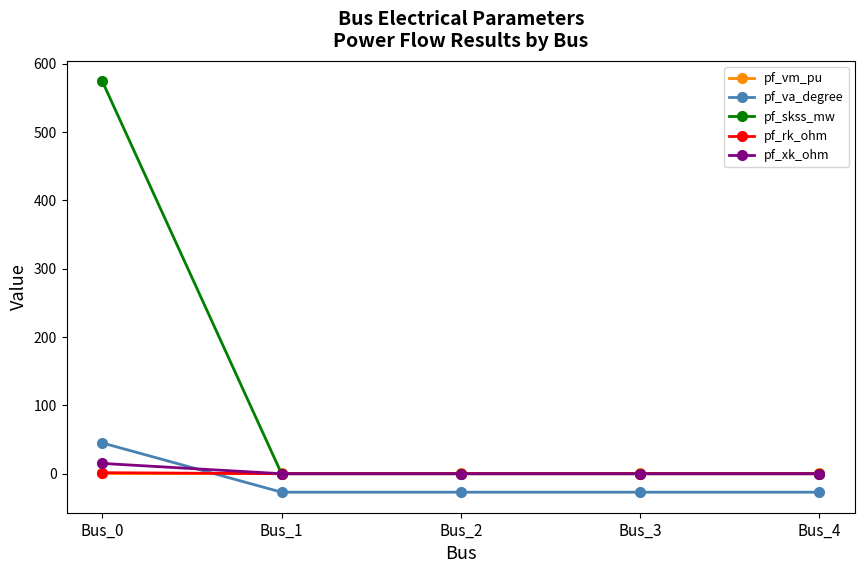

What is the total value across all series at Bus_1?

-26.7